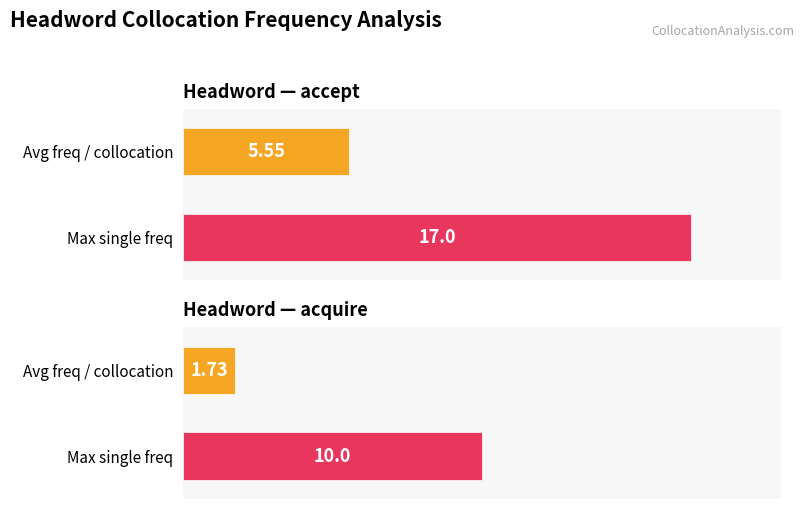

What is the difference between the highest and lowest values at 9?

1